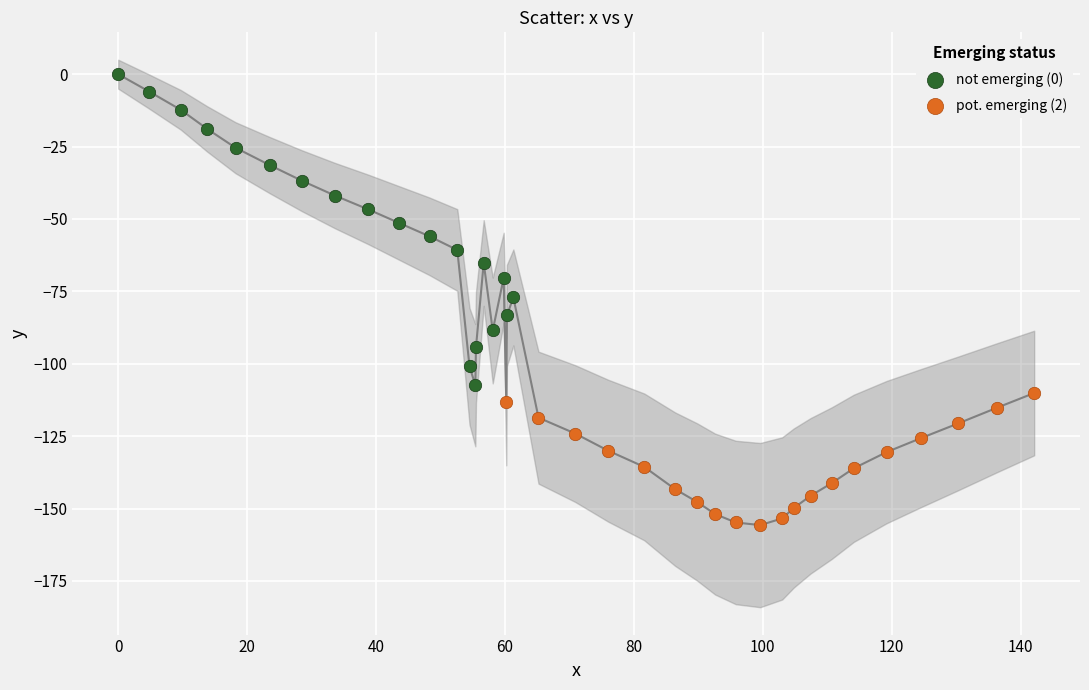

Which series reaches the minimum Y coordinate?

pot. emerging (2)